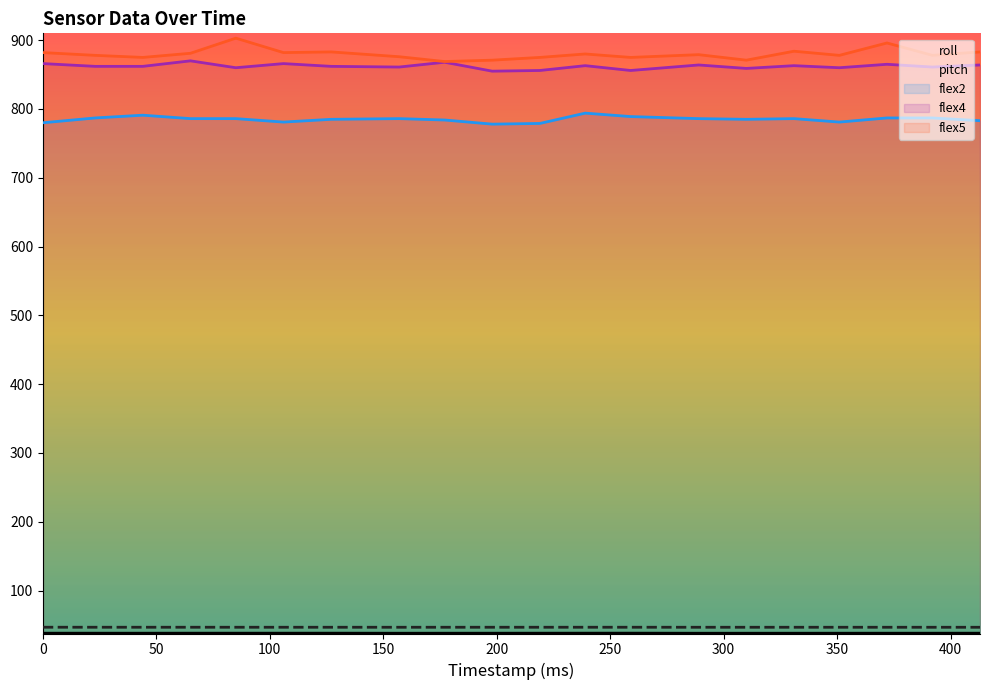

What is the spread (max minus min) of values at 310?

833.1